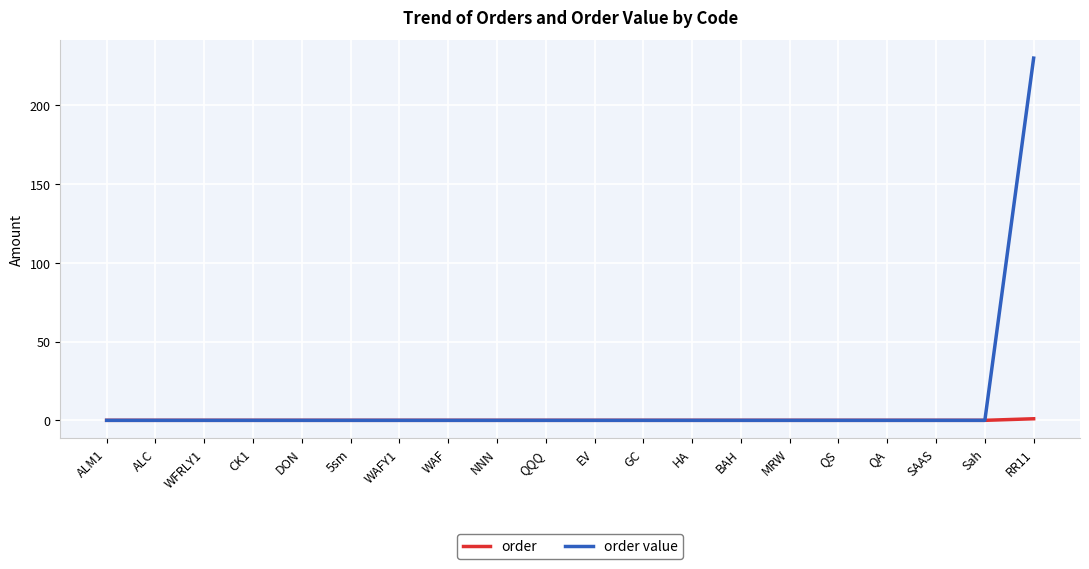

Which series has the largest range (max minus min)?

order value